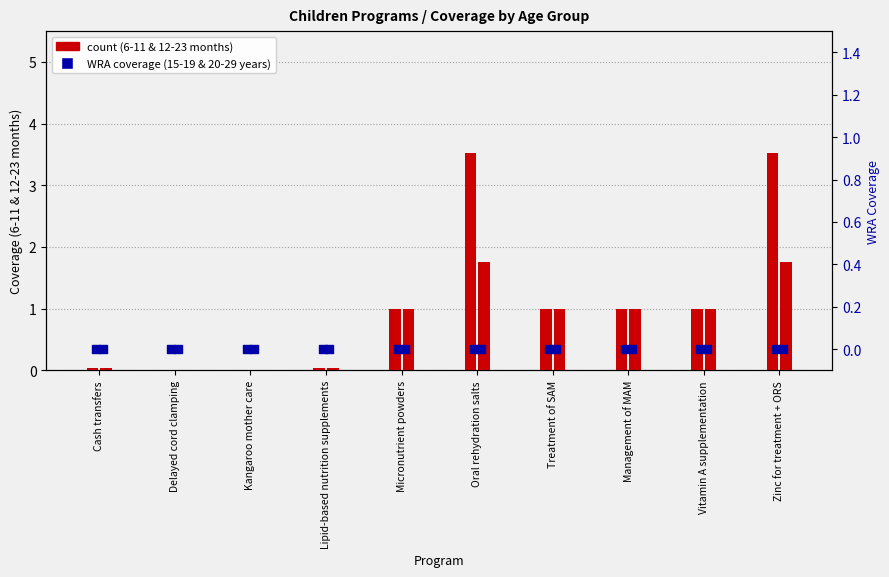

Which series has the largest total across all categories?

6-11 months